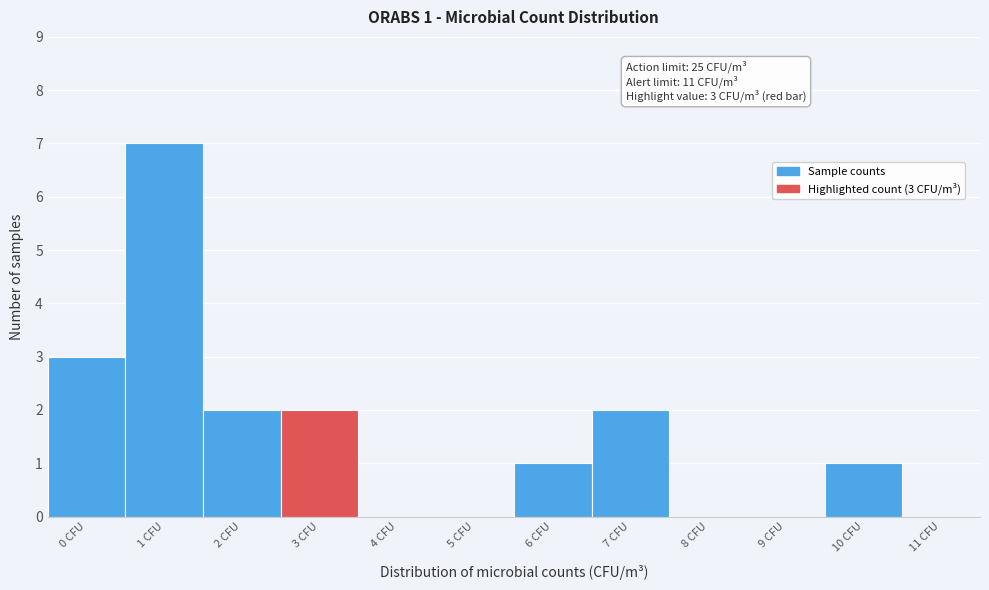

Over which range of the x-axis is the bar tallest?

0.5 to 1.5